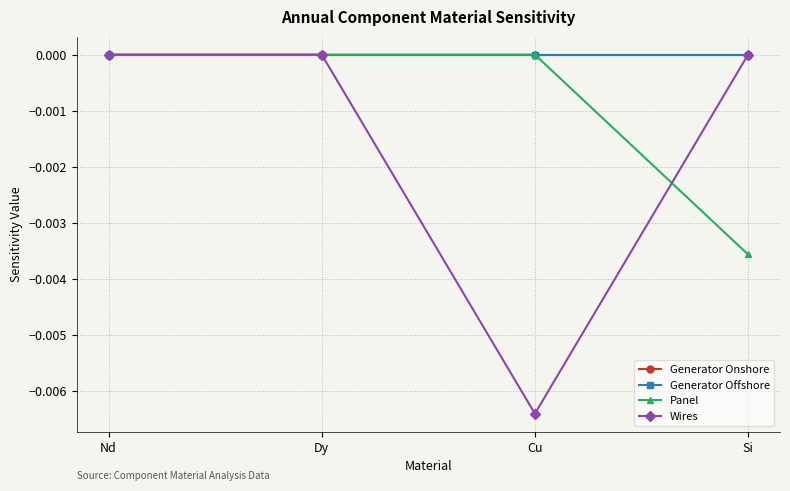

True or false: Panel has a value of 0.0 at Dy.

True